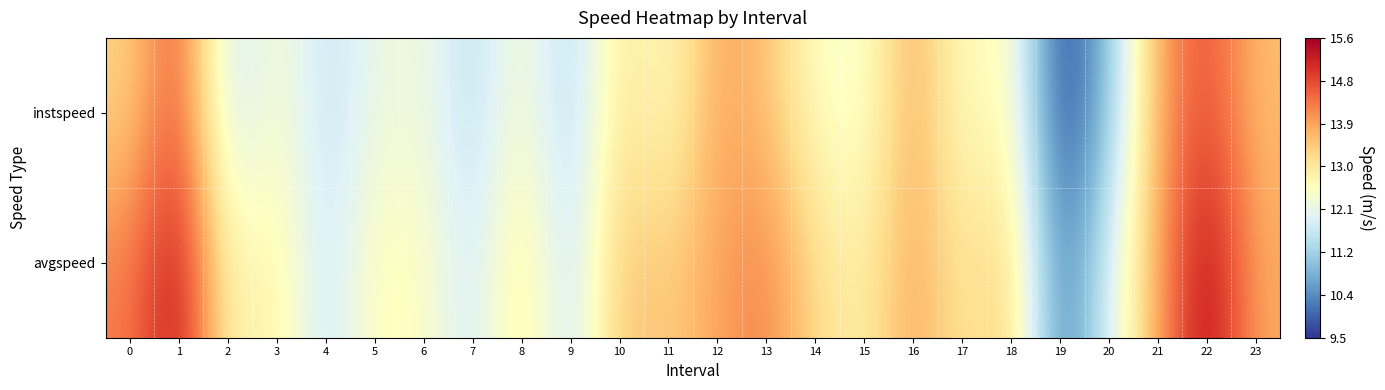

Which category has the lowest value across all series?

19